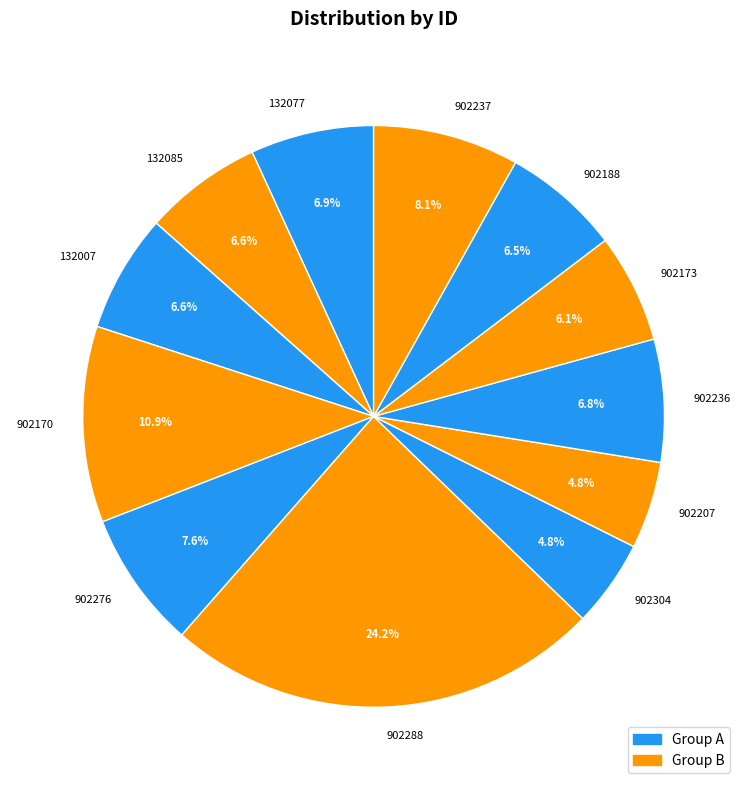

Do 902304 and 902236 together represent more than half of the pie?

No